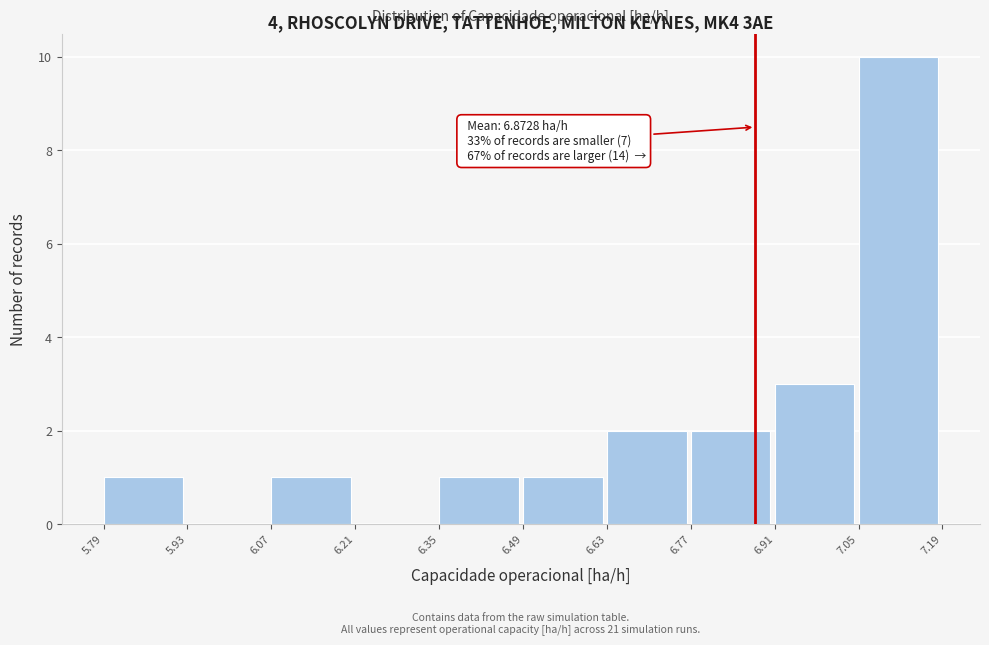

Which range on the x-axis has the tallest bar?

7.05 to 7.19